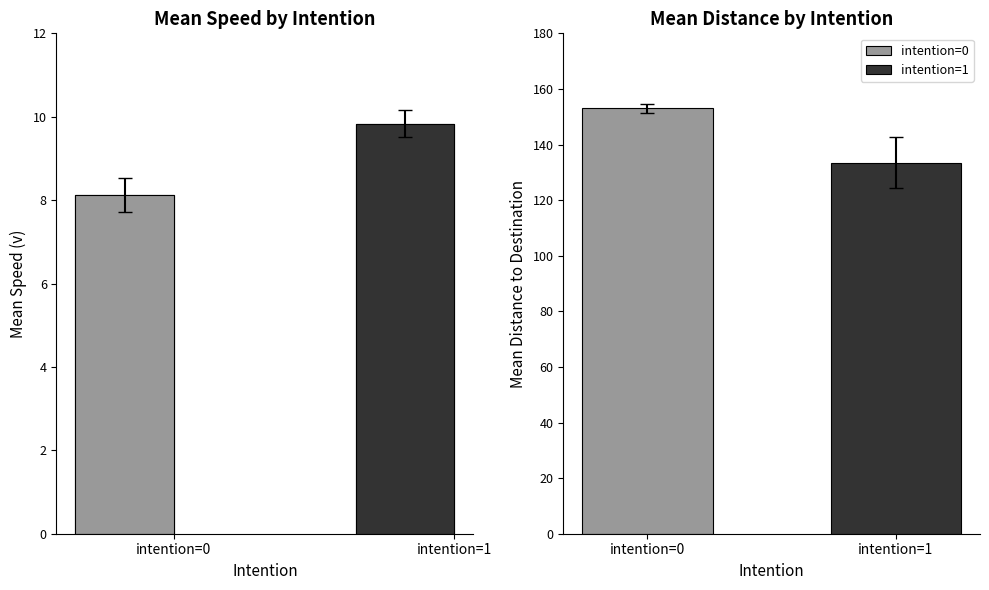

List the labels in order of value, largest first.

intention=1, intention=0